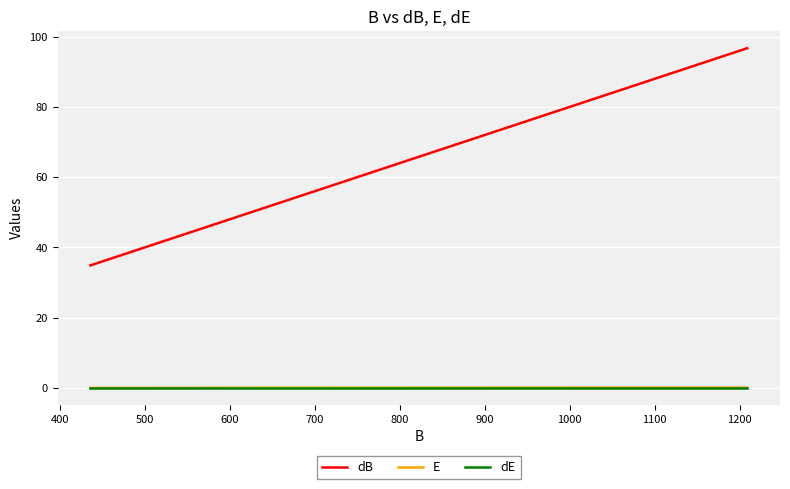

True or false: dB has more than 1 points higher than both neighbors.

False